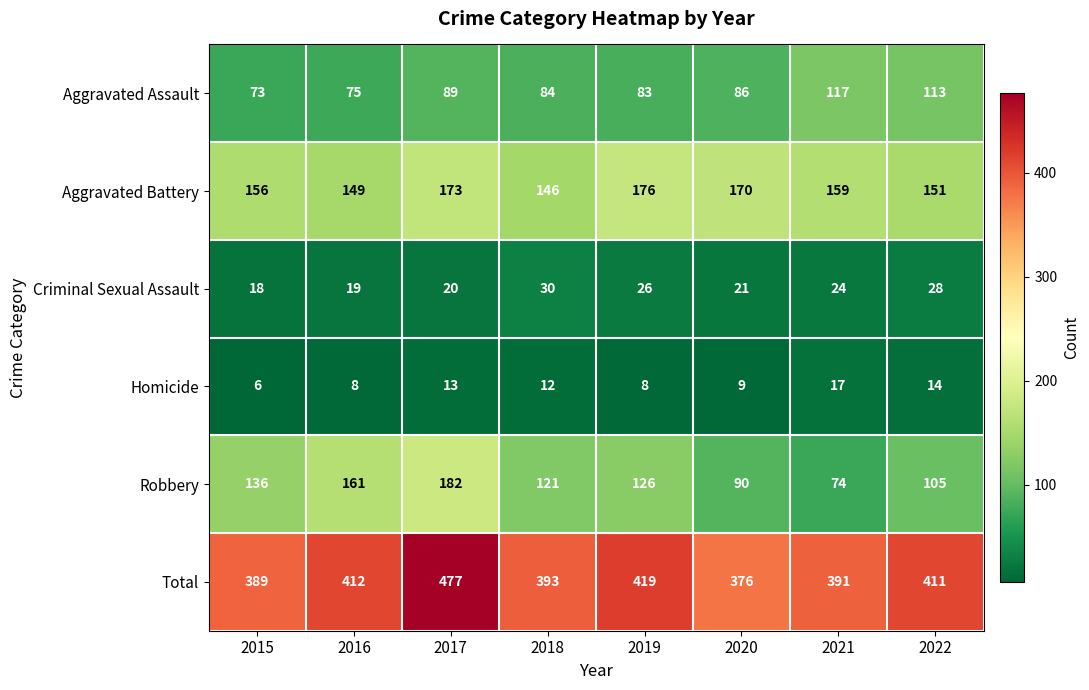

Count the number of categories in the chart.

8